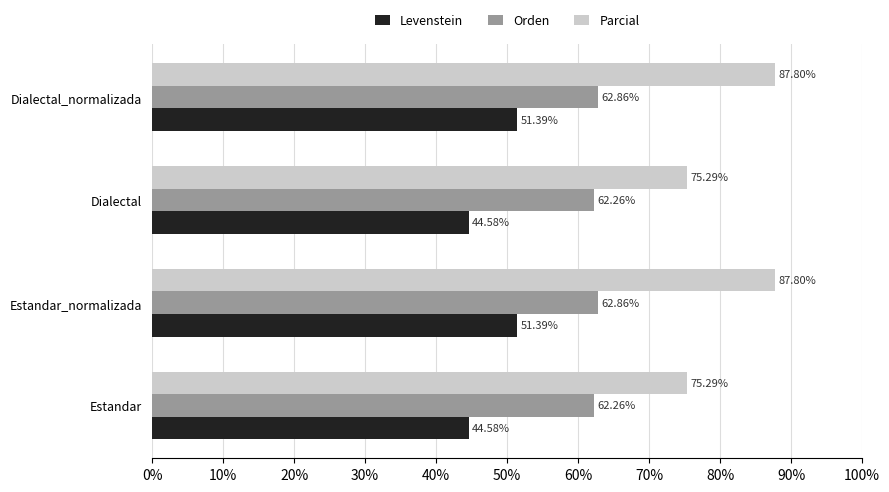

Rank the series by their average value, from lowest to highest.

Levenstein, Orden, Parcial